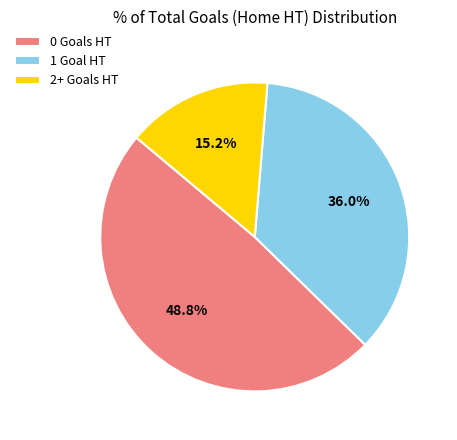

Between 0 Goals HT and 1 Goal HT, which is larger?

0 Goals HT